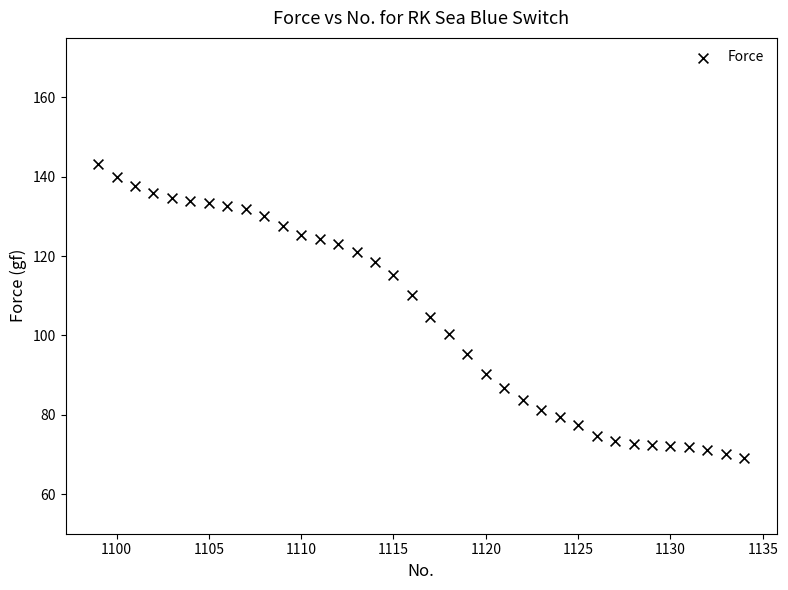

What is the range of Y values (max minus min)?

74.1